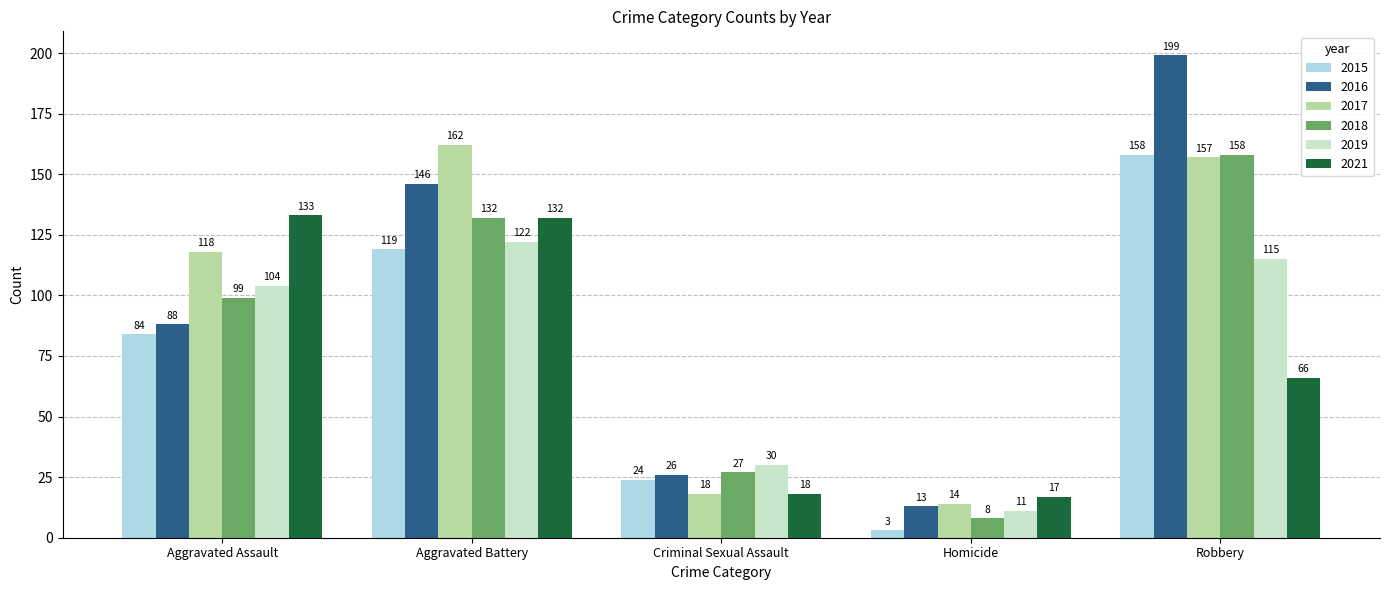

Does the chart contain stacked bars?

No